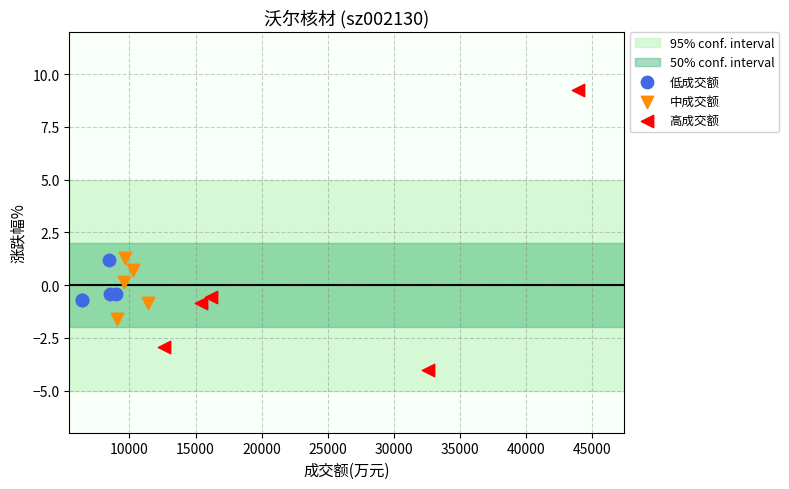

Which series has the widest spread of Y values?

高成交额